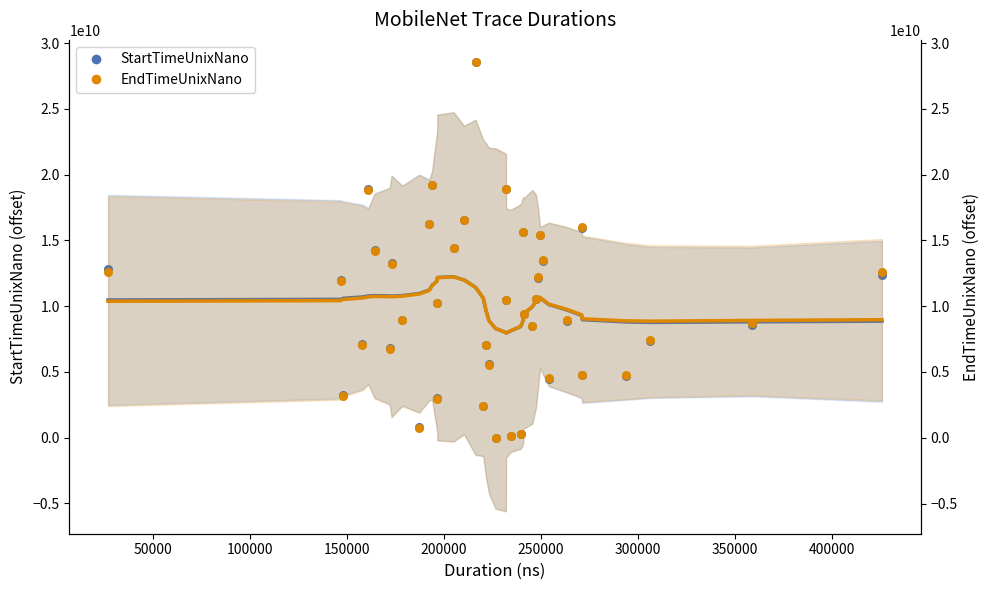

Which series reaches the minimum Y coordinate?

StartTimeUnixNano